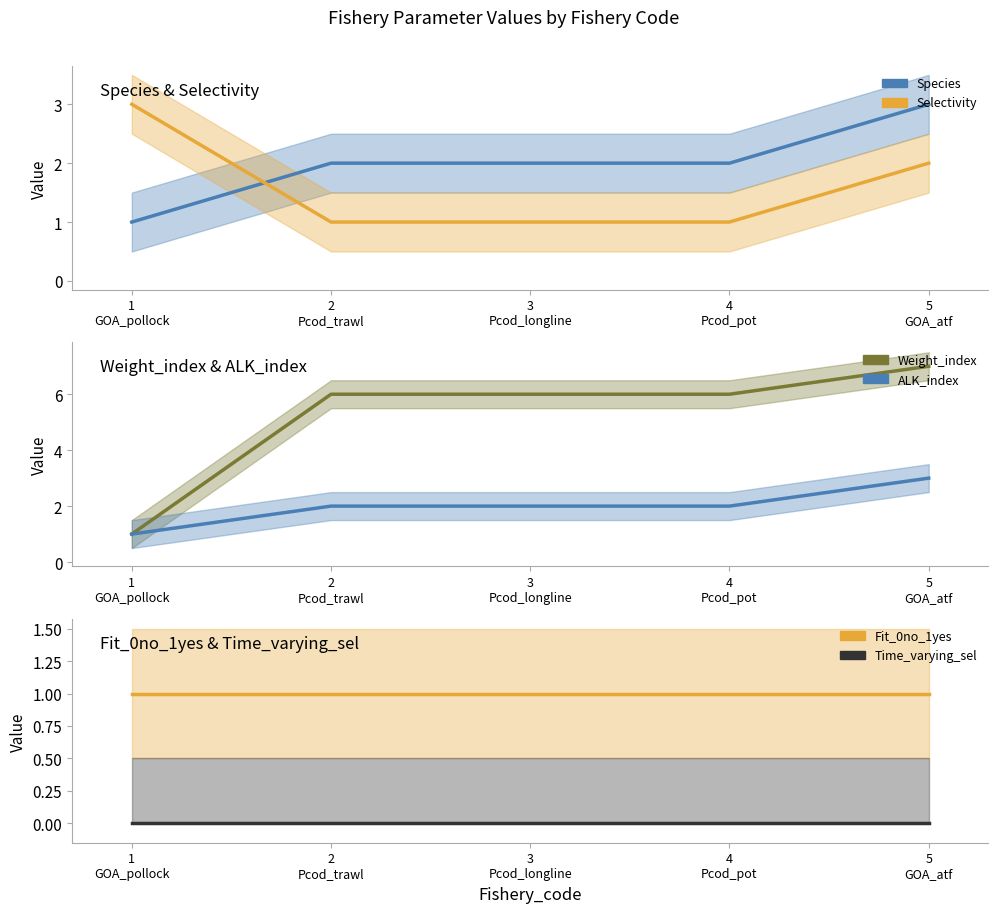

What is the average value of the Selectivity series?

2